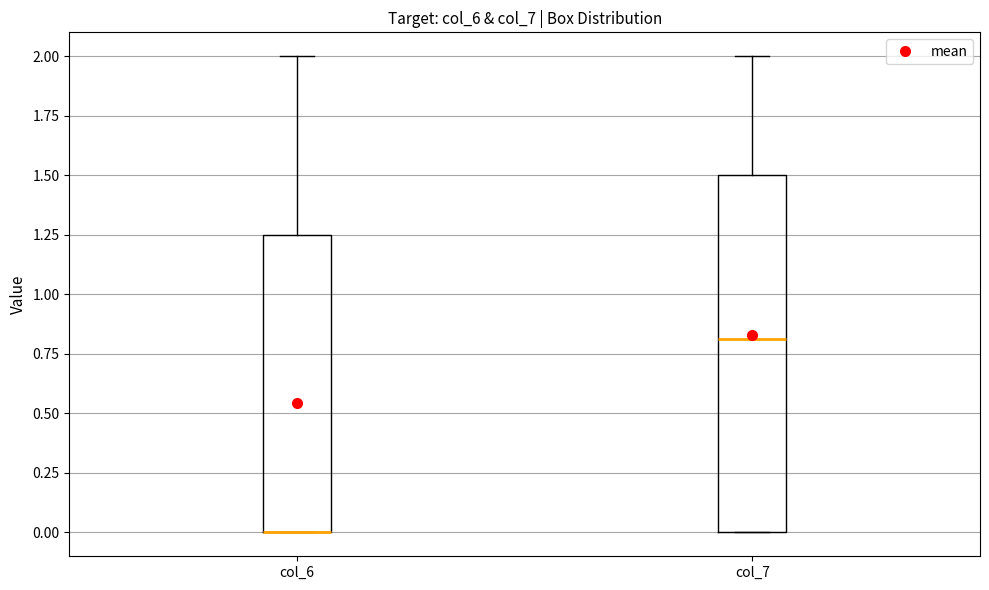

Reading left to right, transcribe this box plot: for each box, give where its median line is, the range the box spans, and where its two whiskers end, as read against the y-axis. The values are not printed on the chart, so give them approximately, as read against the axis.

col_6: median 0.00 (drawn on the box's lower edge), box 0.00 to 1.25, whiskers 0.00 to 2.00
col_7: median 0.80, box 0.00 to 1.50, whiskers 0.00 to 2.00